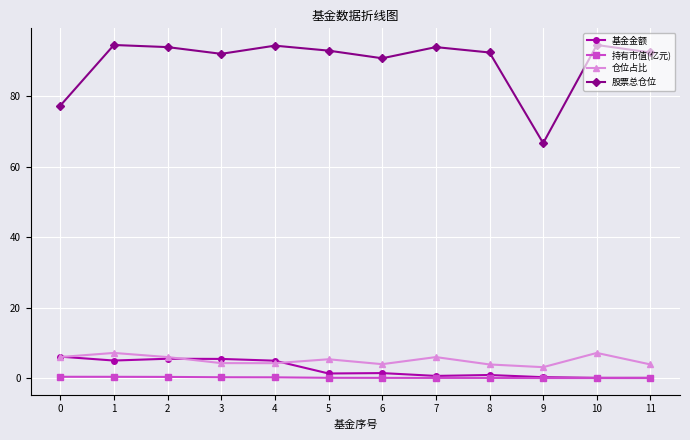

Count the number of data series in this chart.

4